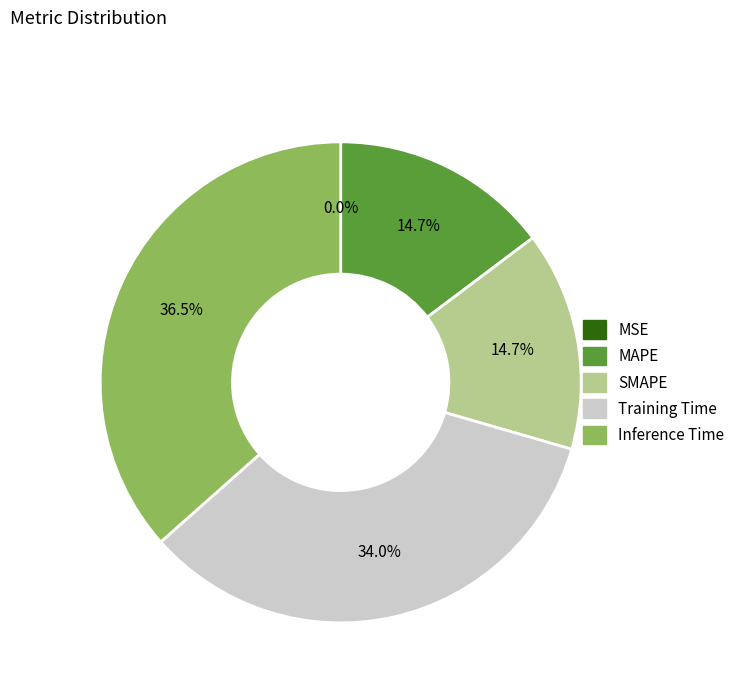

Is it true that Inference Time is 23% of the pie?

False